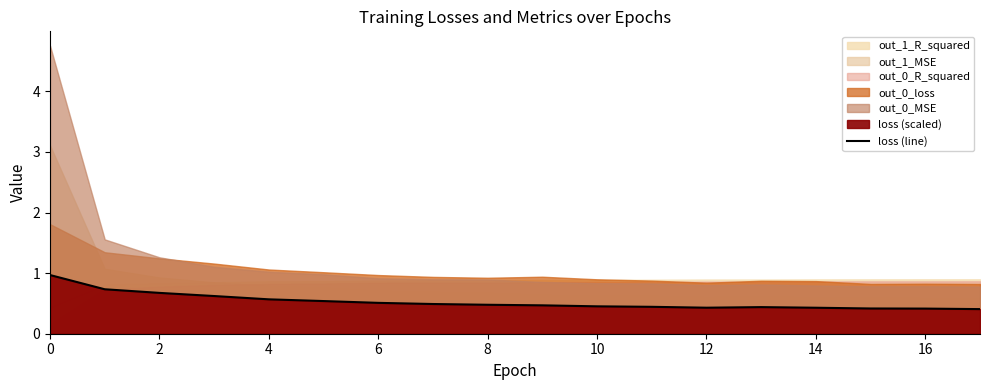

What is the difference between the second highest and second lowest values?

0.3